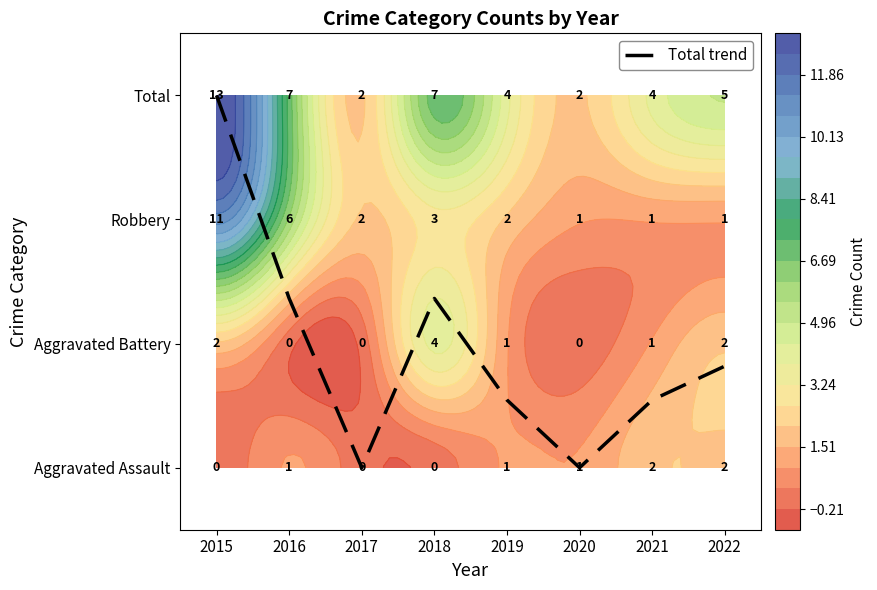

Is it true that the value at 2017 is 2.0?

False